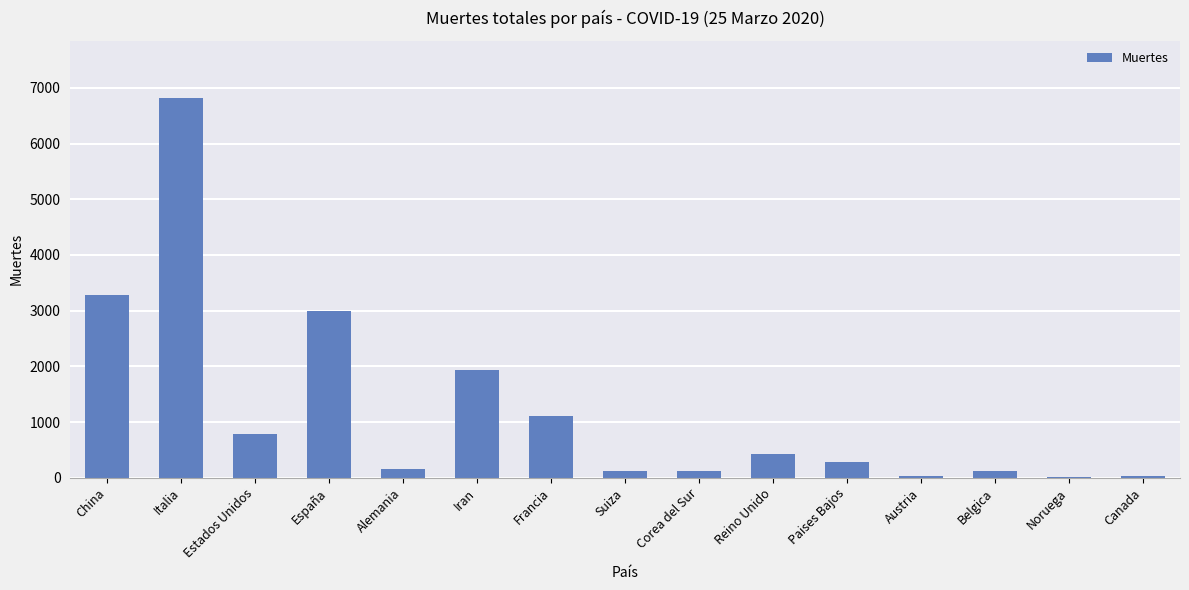

Count the number of categories in the chart.

15